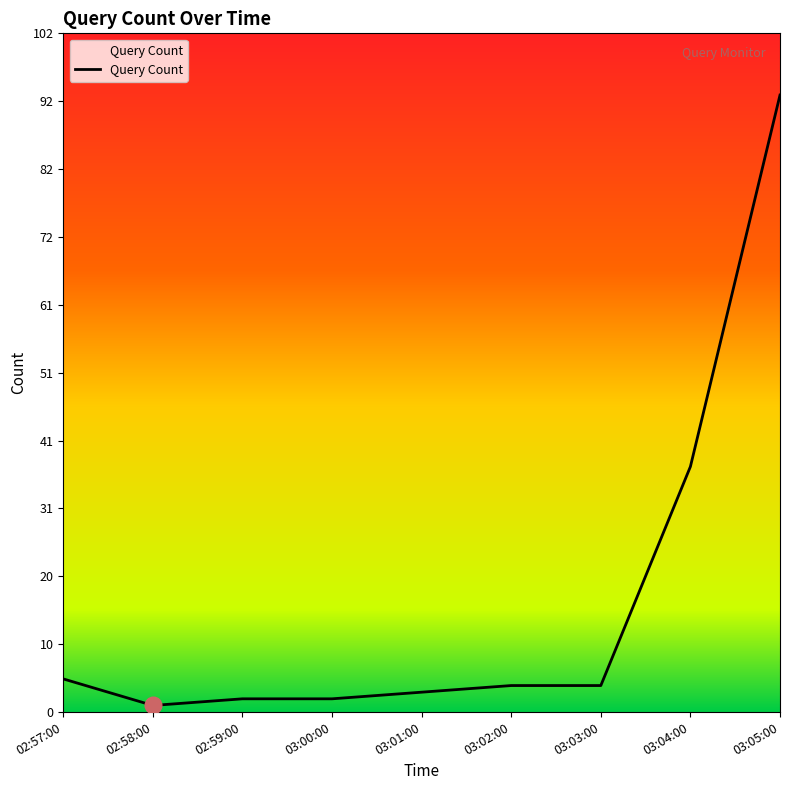

The value at 03:04:00 is 64. True or false?

False